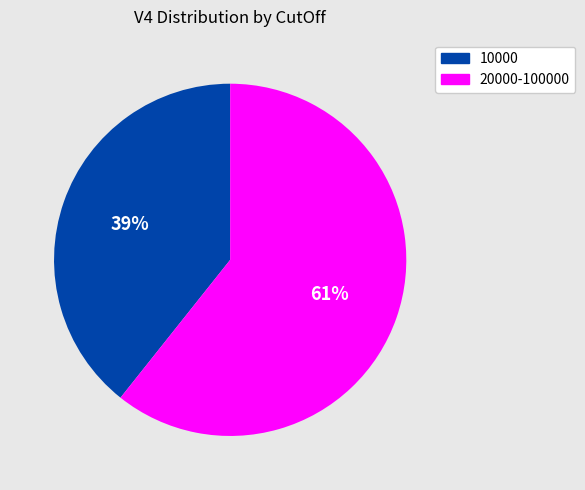

Which category has the biggest portion of the pie?

20000-100000